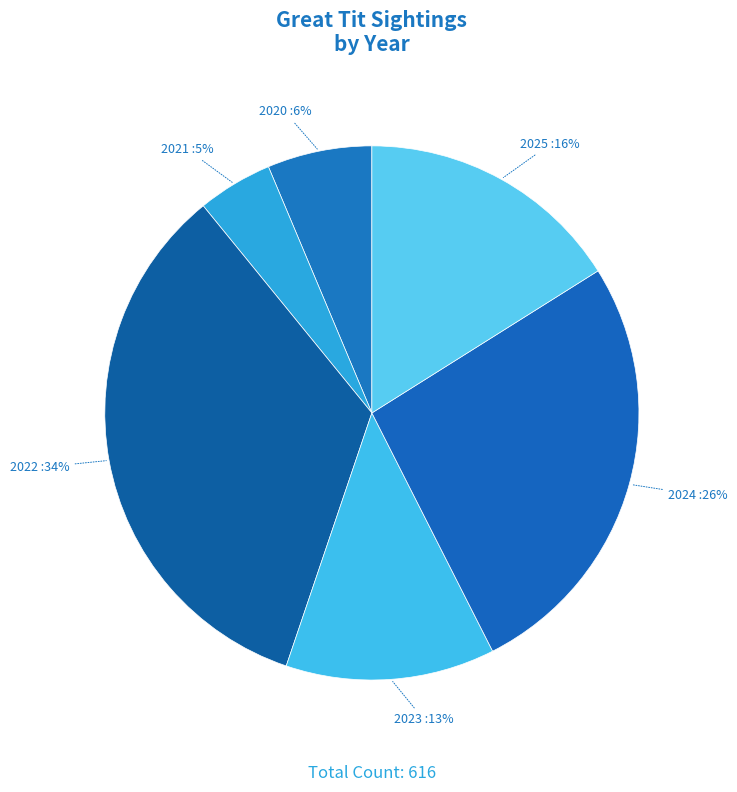

The 2023 slice represents 13% of the pie. True or false?

True